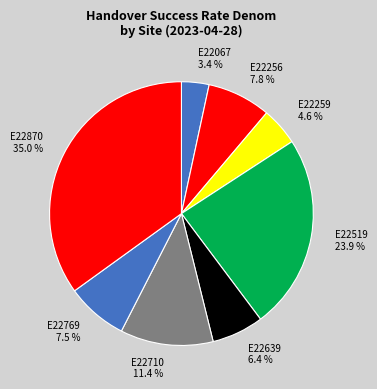

What percentage is NOT represented by E22769 7.5 %?

92.5%